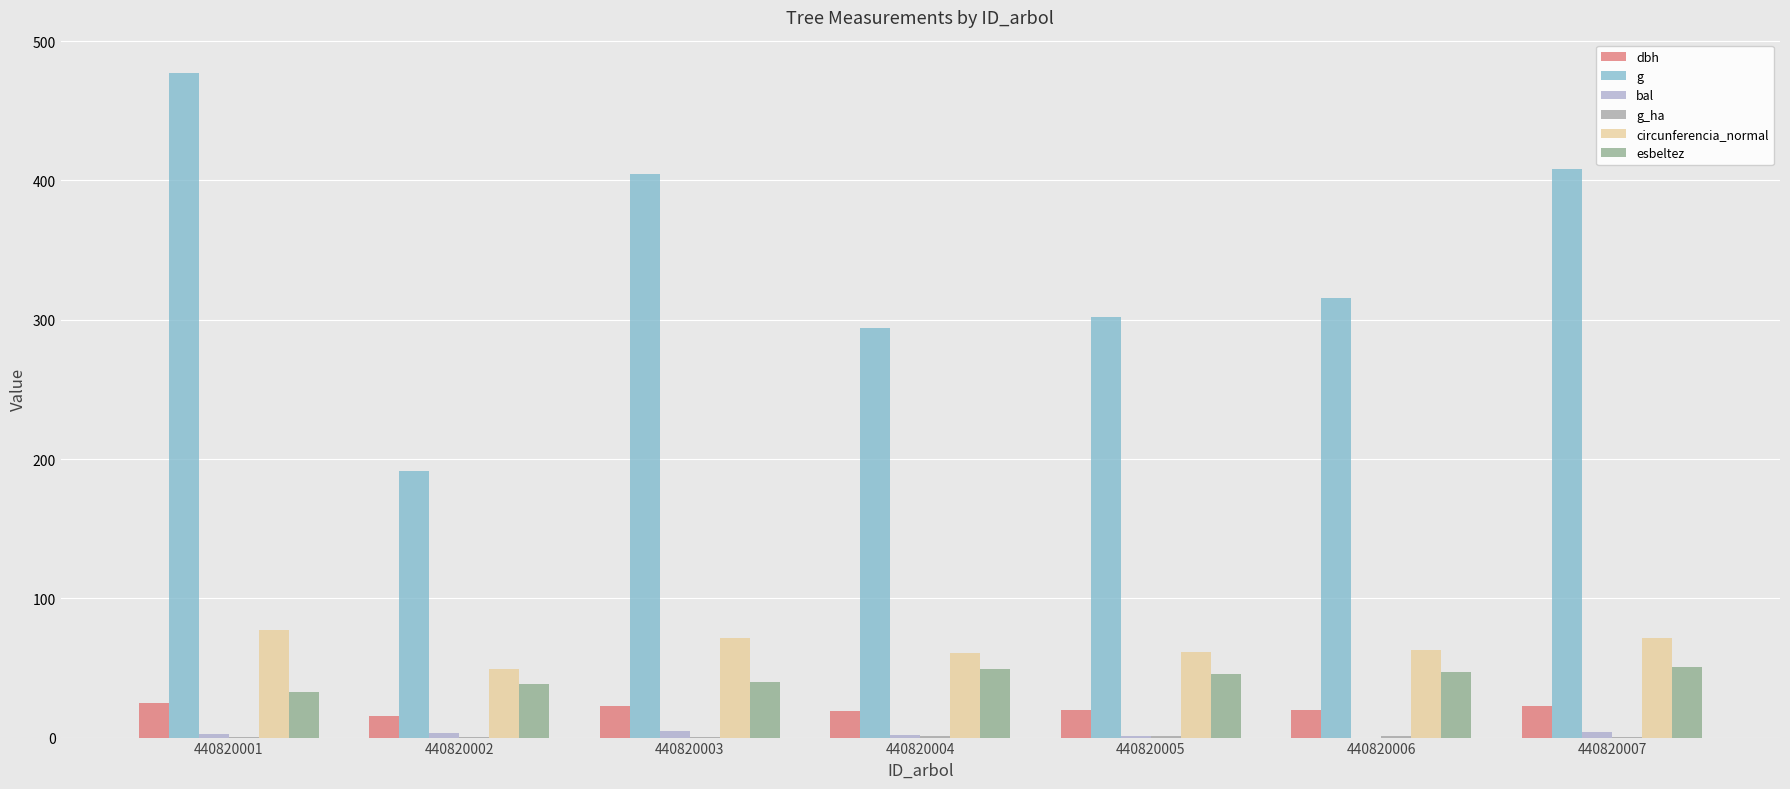

What is the maximum value for g_ha?

1.0